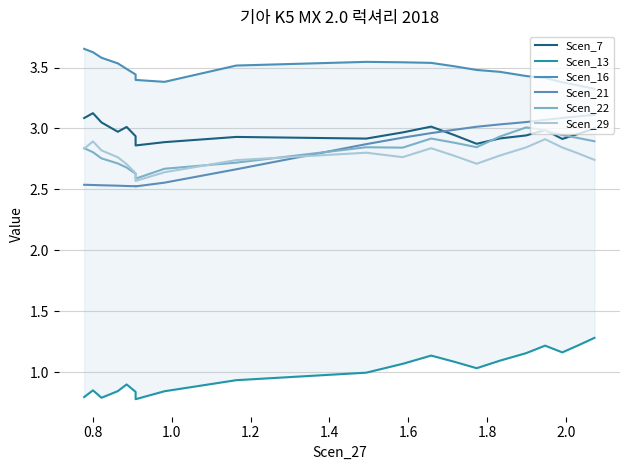

What is the maximum value for Scen_7?

3.1